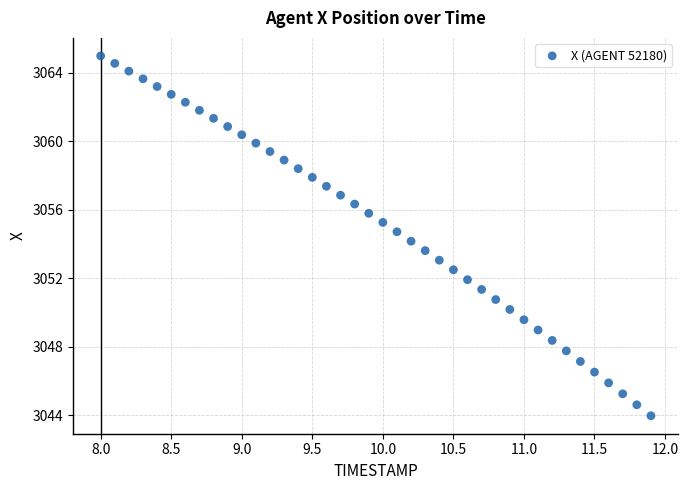

What is the range of X values (max minus min)?

3.9